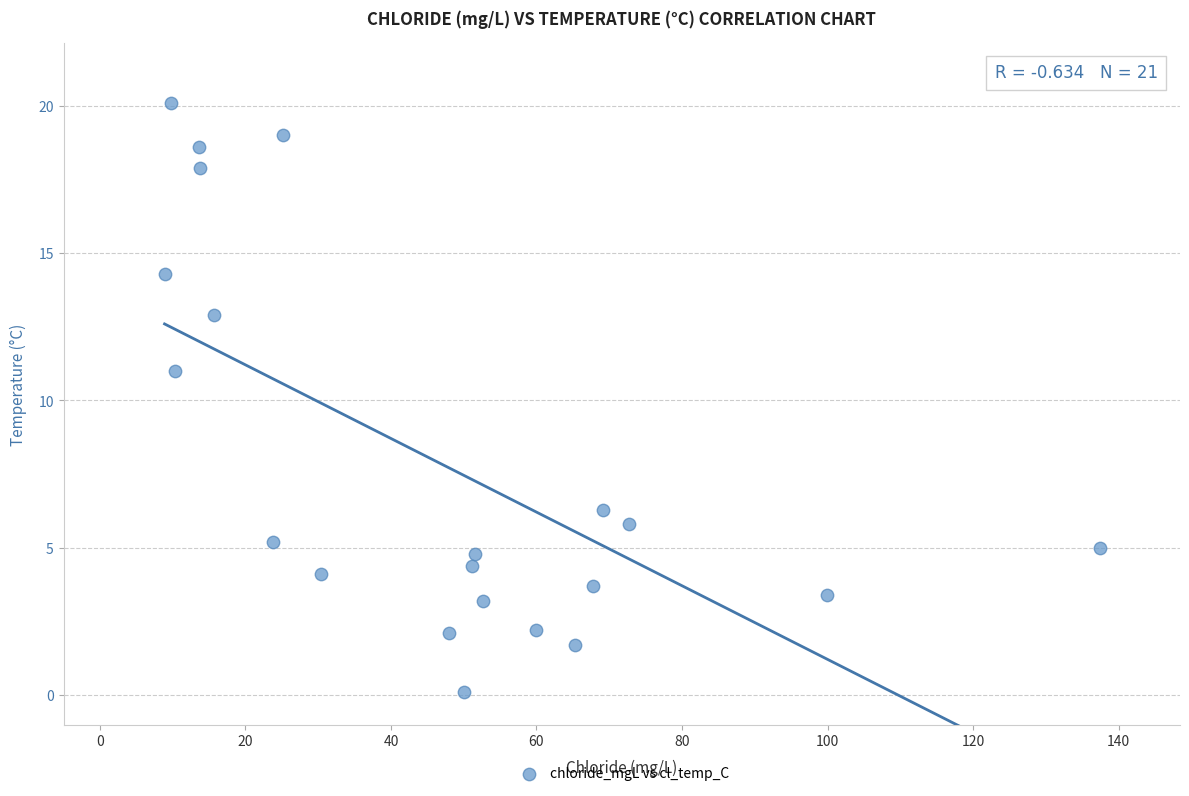

What is the range of X values (max minus min)?

128.6